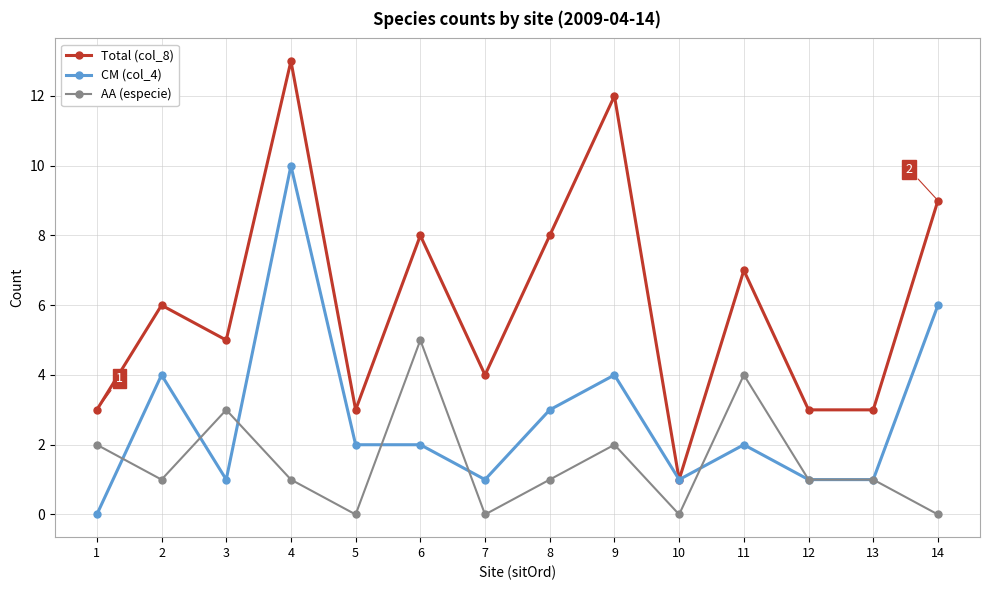

Where does the AA (especie) series first go above 1?

1